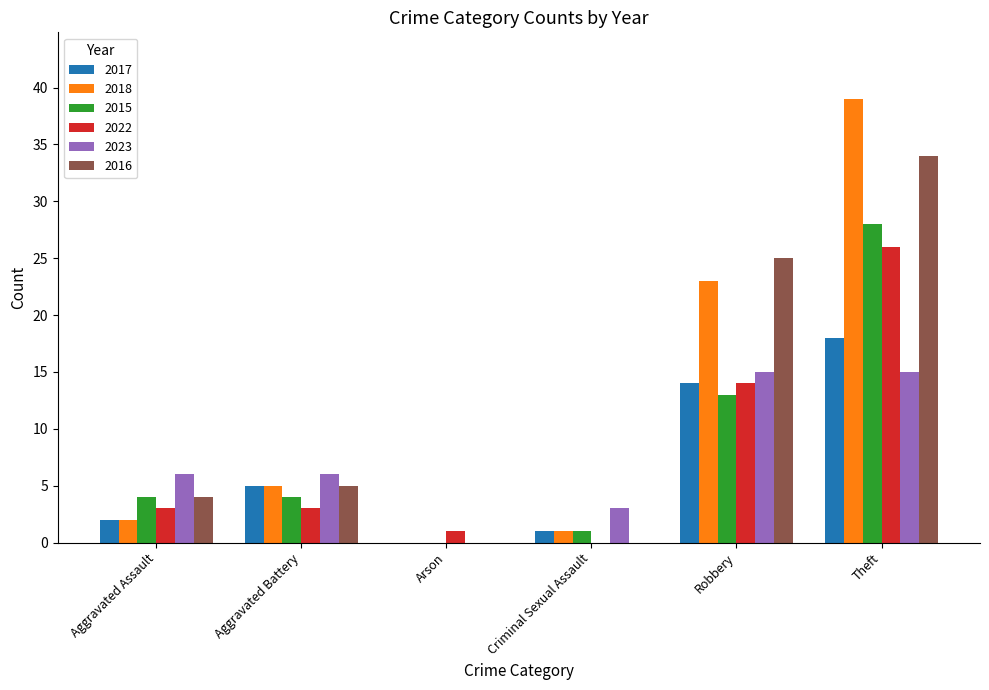

What is the greatest value displayed?

39